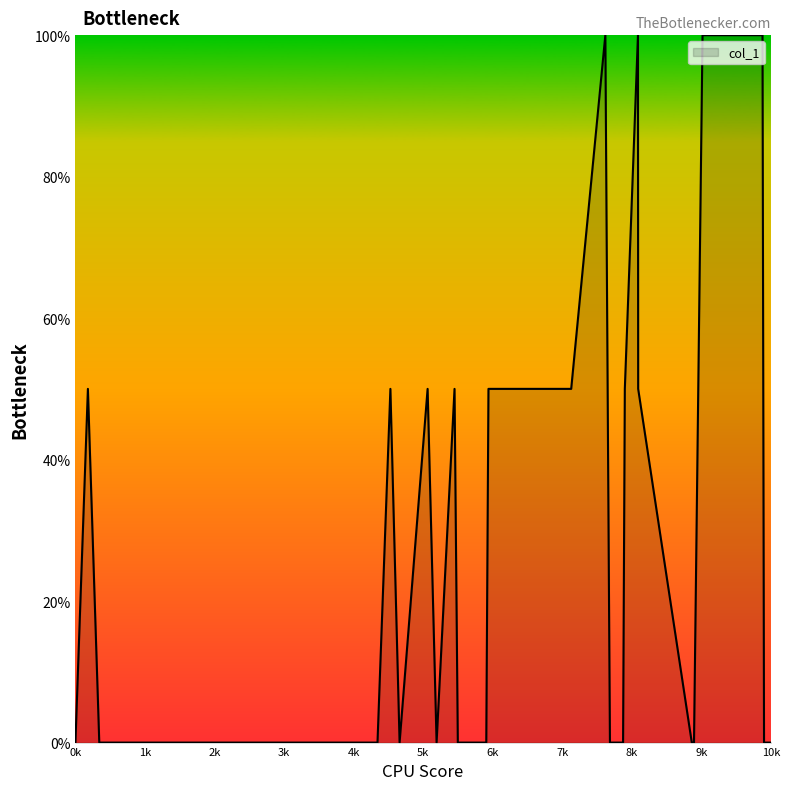

What is the greatest value displayed?

100